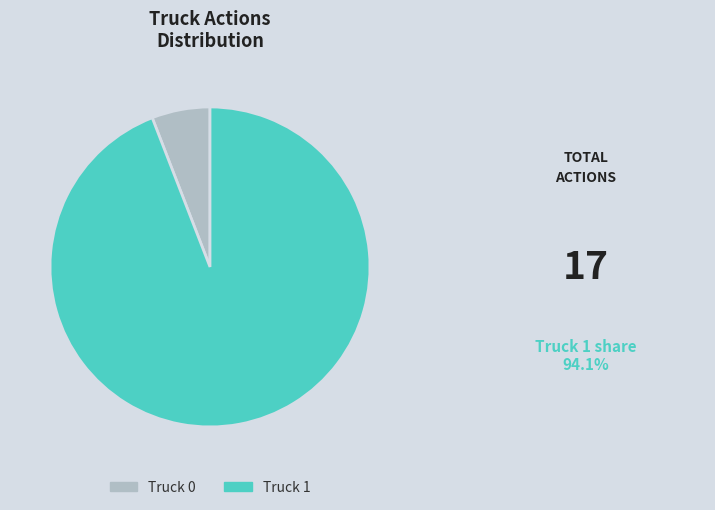

Does Truck 1 account for over 50% of the chart?

Yes